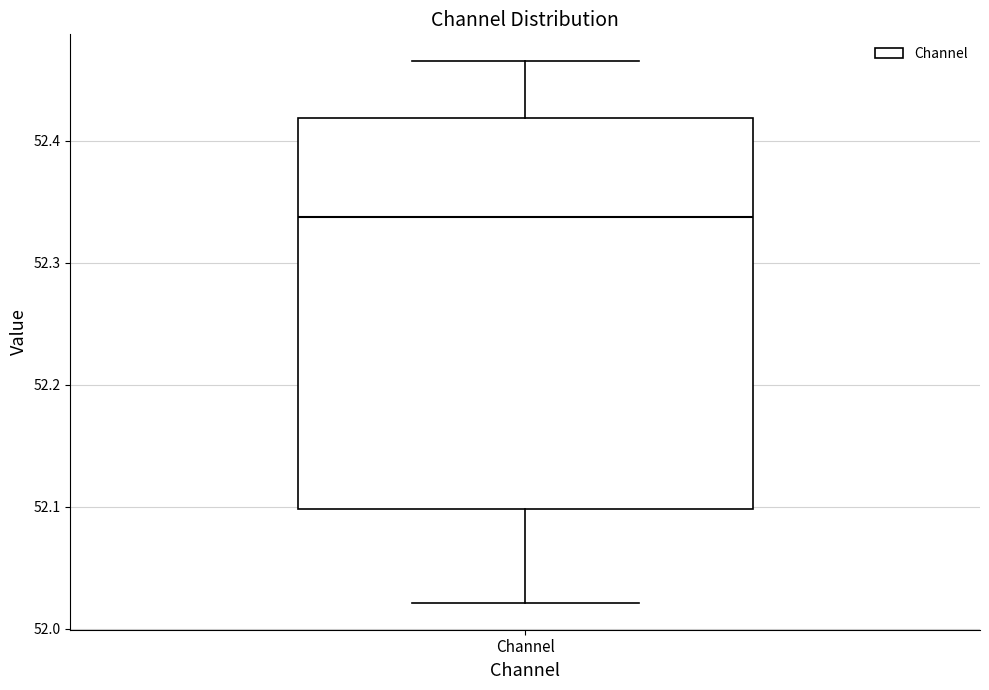

Where does the median line of the box for Channel sit on the y-axis? The values are not printed on the chart, so give them approximately, as read against the axis.

52.34